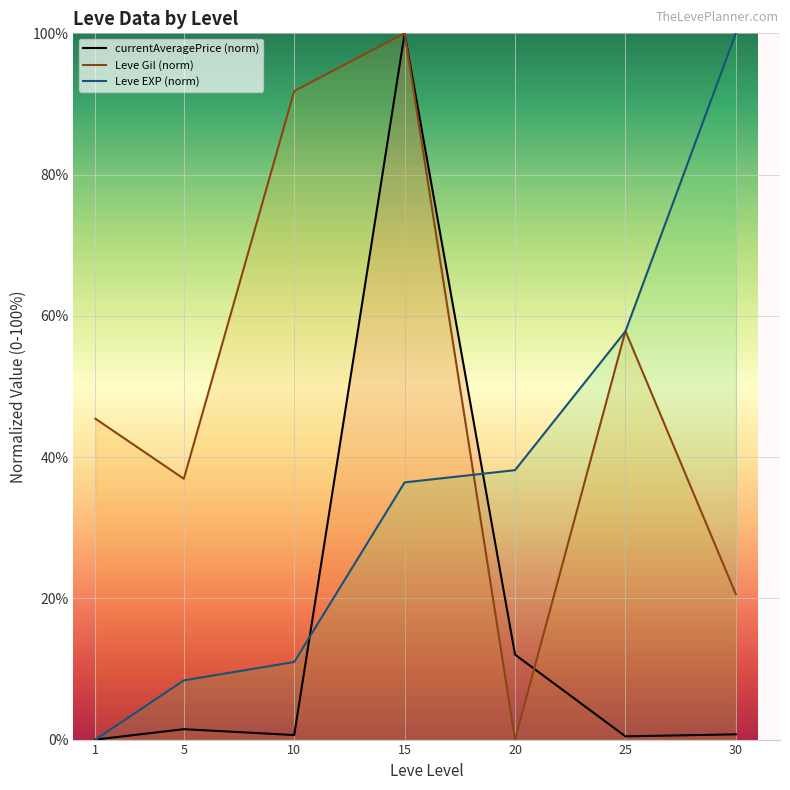

The Leve EXP (norm) series shows 25.1 at 25. True or false?

False